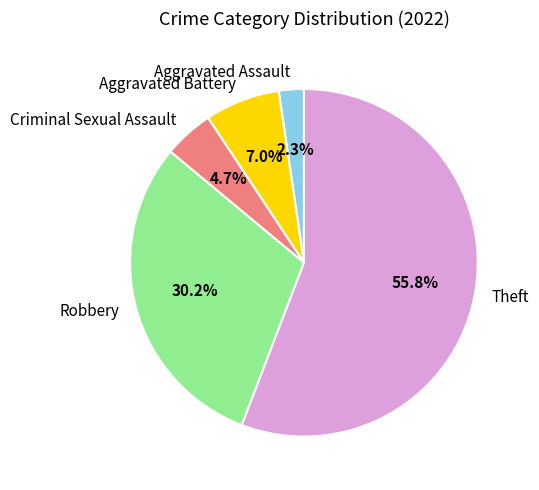

To the nearest percent, what is the difference between the Theft and Criminal Sexual Assault slice percentages?

51%